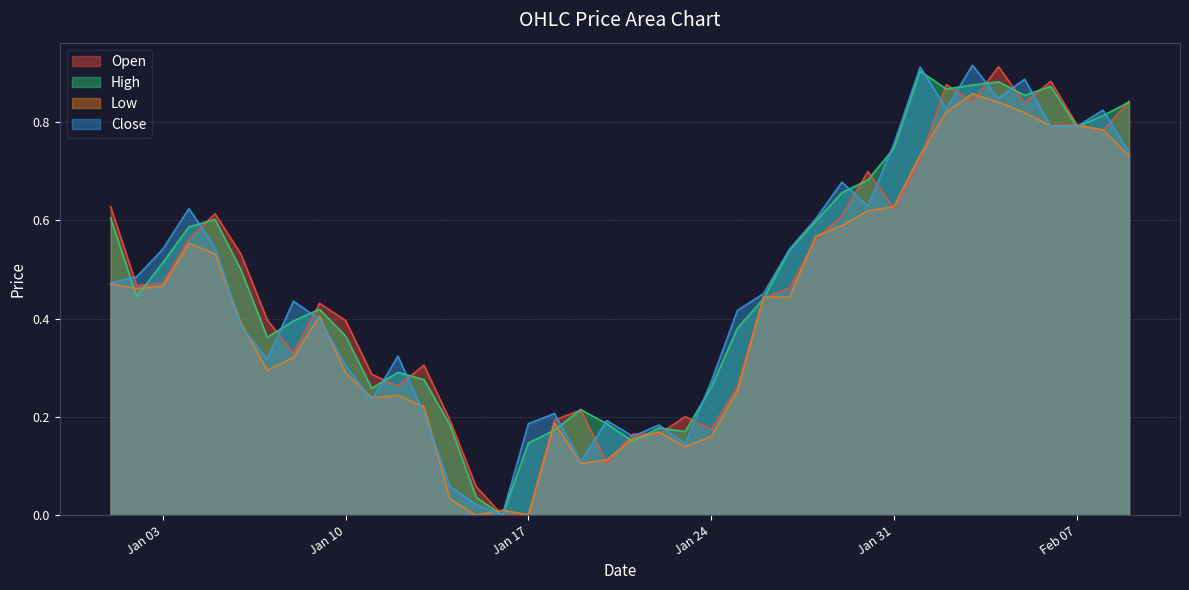

What is the difference between the highest and lowest values at 2023-01-14?

0.2